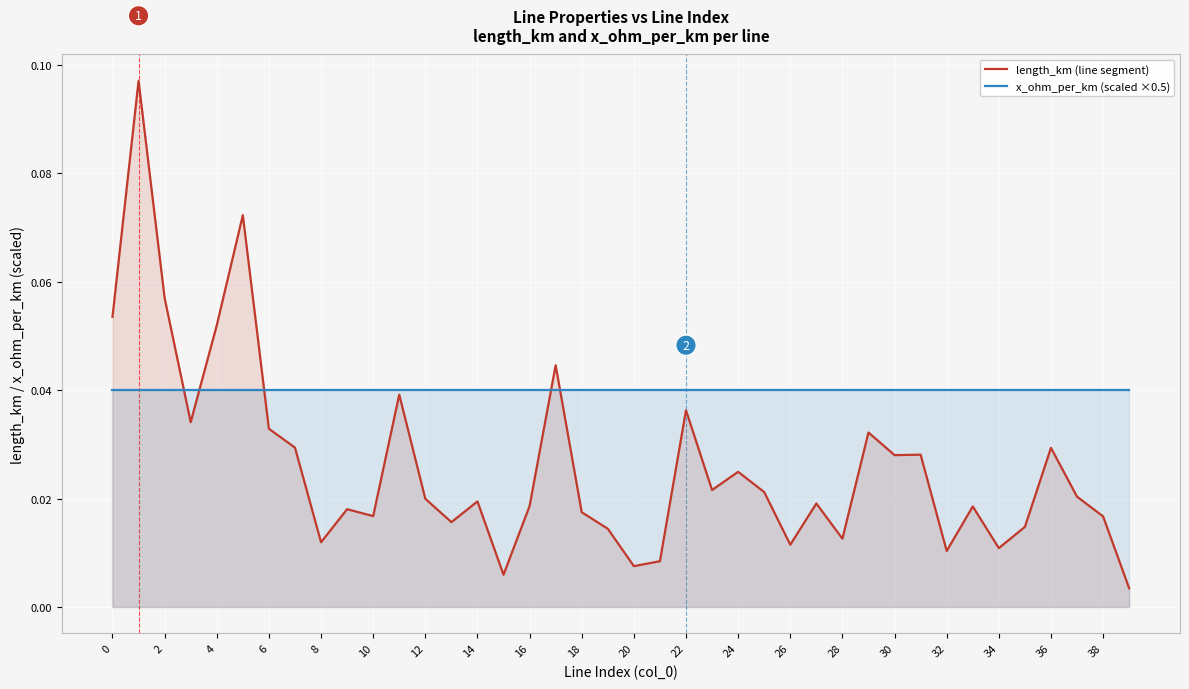

Where is the first local minimum for x_ohm_per_km (scaled ×0.5)?

20